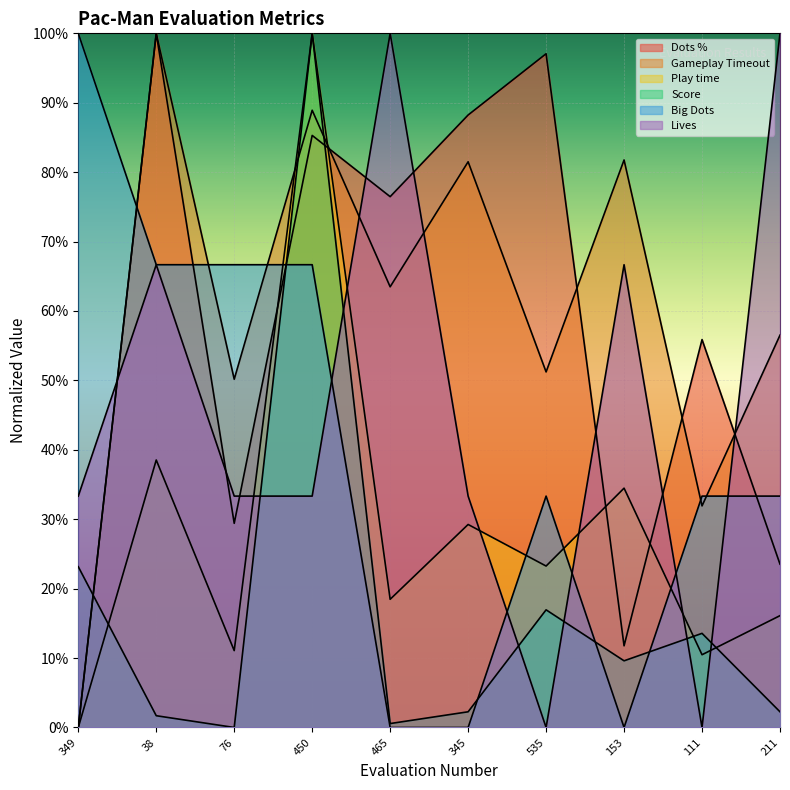

Reading right to left, list all the values displayed in this chart.

Dots %: 0.2	0.6	0.1	1.0	0.9	0.8	0.9	0.3	1.0	0.0
Gameplay Timeout: 0.6	0.3	0.8	0.5	0.8	0.6	0.9	0.5	1.0	0.0
Play time: 0.2	0.1	0.3	0.2	0.3	0.2	1.0	0.1	0.4	0.0
Score: 0.0	0.1	0.1	0.2	0.0	0.0	1.0	0.0	0.0	0.2
Big Dots: 0.3	0.3	0.0	0.3	0.0	0.0	0.7	0.7	0.7	1.0
Lives: 1.0	0.0	0.7	0.0	0.3	1.0	0.3	0.3	0.7	0.3